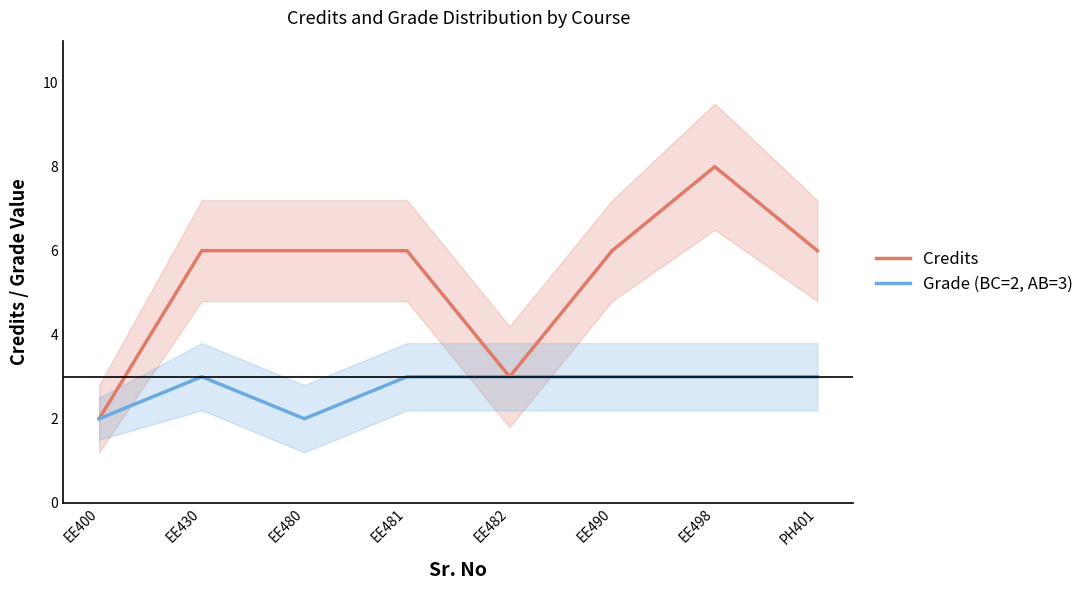

How many distinct data groups are displayed?

2